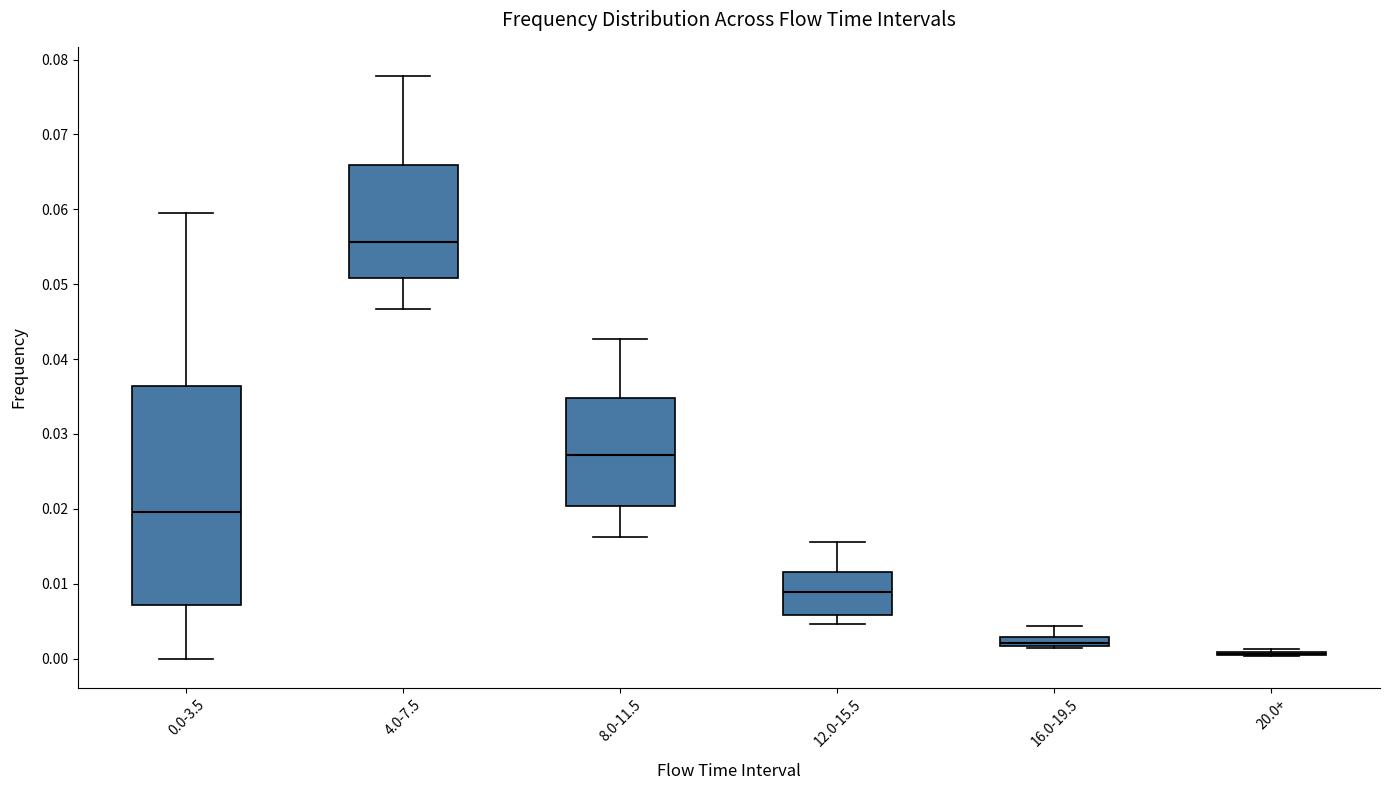

Where is the lower edge of the box for 0.0-3.5 on the y-axis? The values are not printed on the chart, so give them approximately, as read against the axis.

0.007